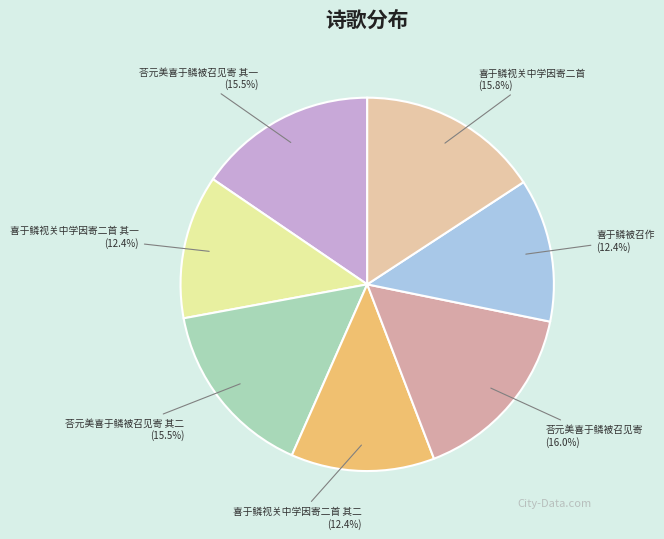

Does any single category account for the majority?

No